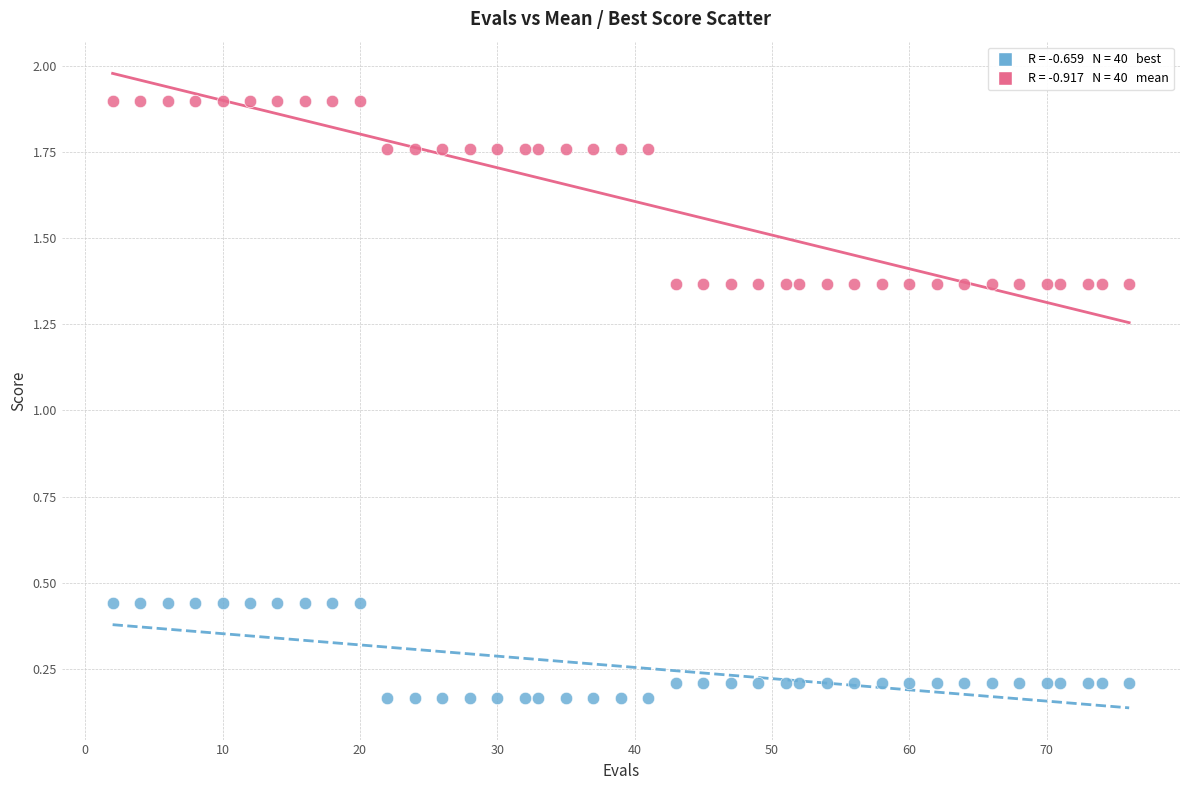

Across all data points, what is the range of X values (max minus min)?

74.0